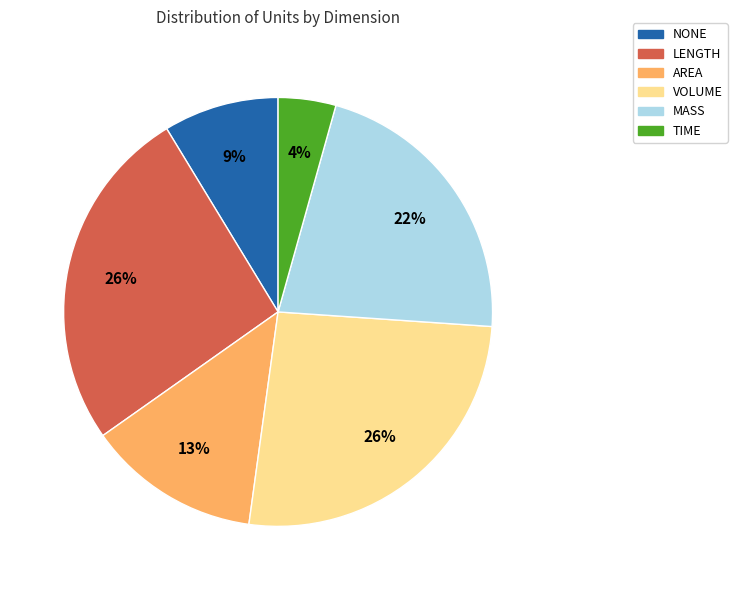

Is the sum of NONE and TIME greater than half?

No